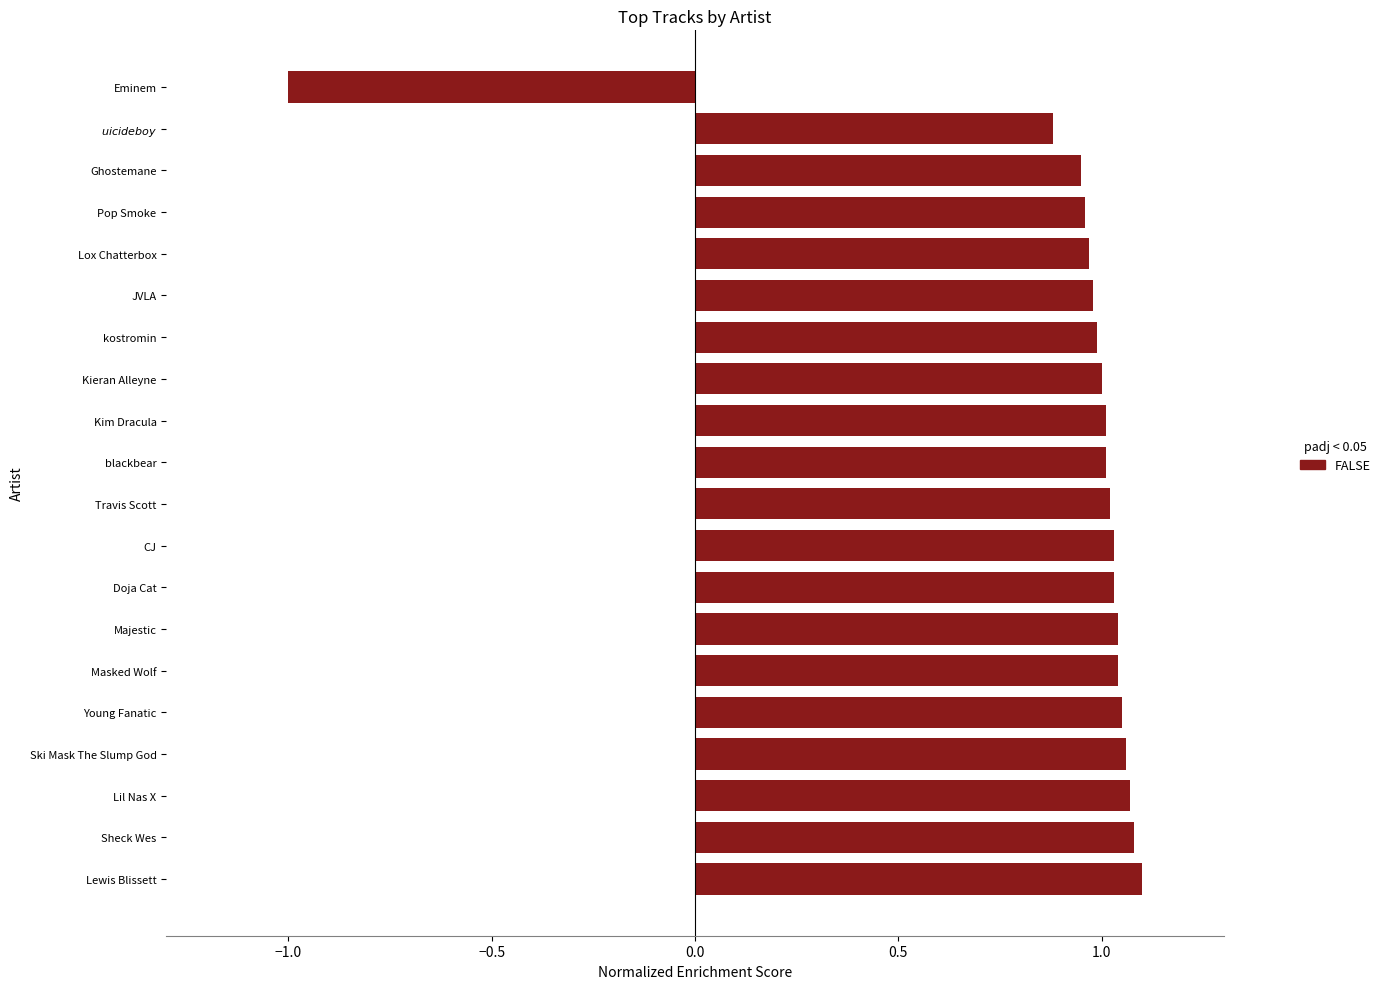

How many values are below zero?

1